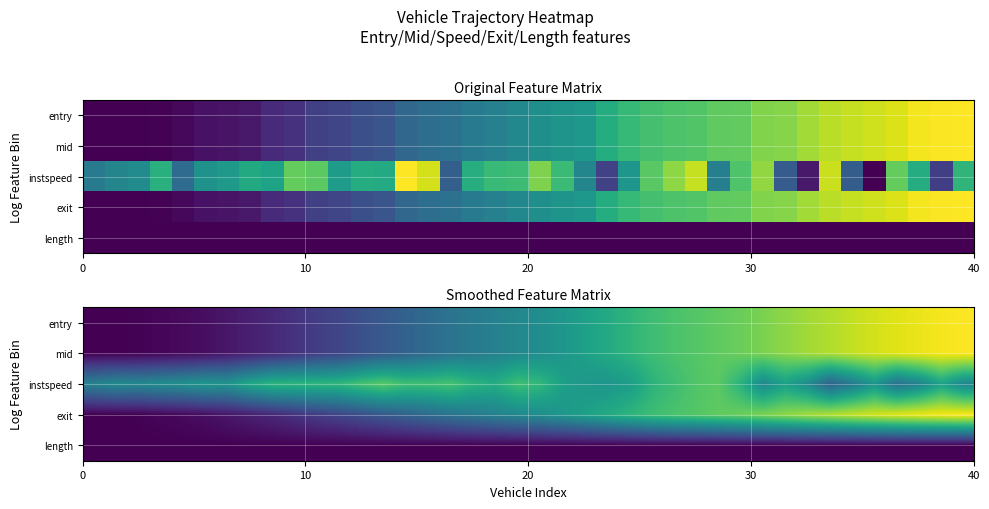

What is the maximum value shown in the chart?

1.0